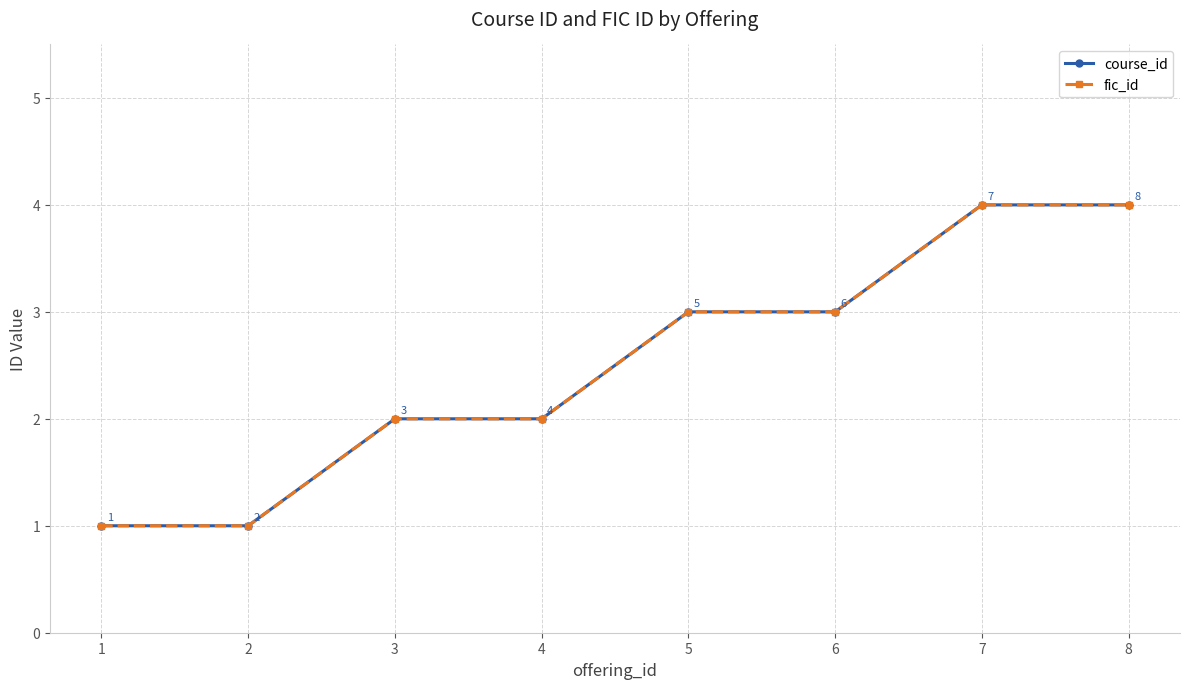

List the series in order of their peak value, highest first.

course_id, fic_id